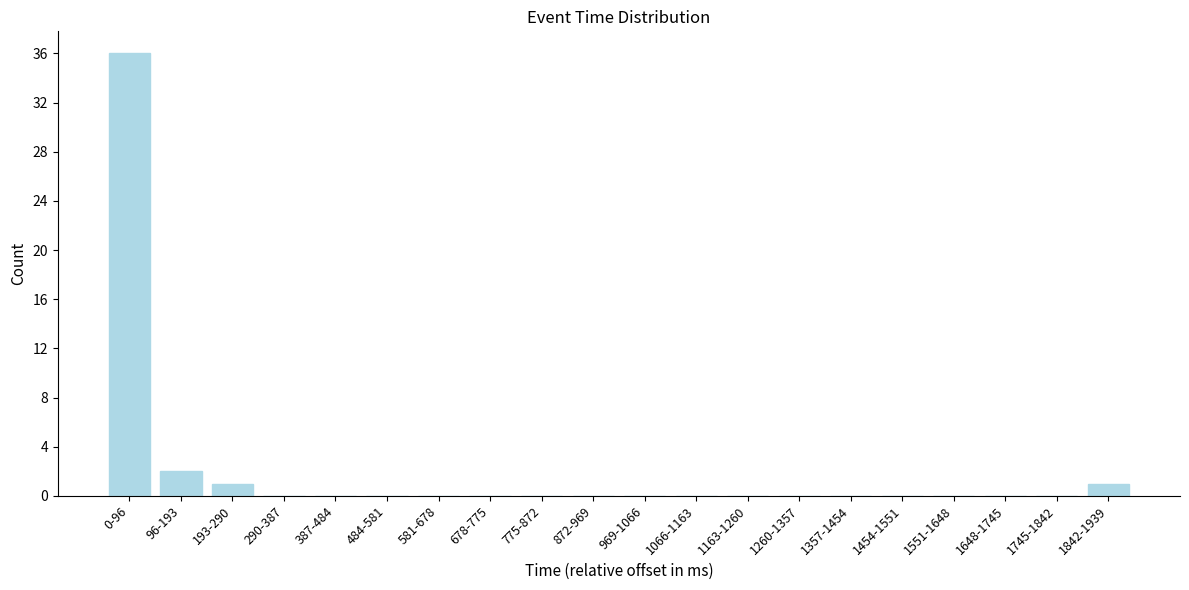

Reading left to right, extract all data points from this chart.

0-96=36	96-193=2	193-290=1	290-387=0	387-484=0	484-581=0	581-678=0	678-775=0	775-872=0	872-969=0	969-1066=0	1066-1163=0	1163-1260=0	1260-1357=0	1357-1454=0	1454-1551=0	1551-1648=0	1648-1745=0	1745-1842=0	1842-1939=1